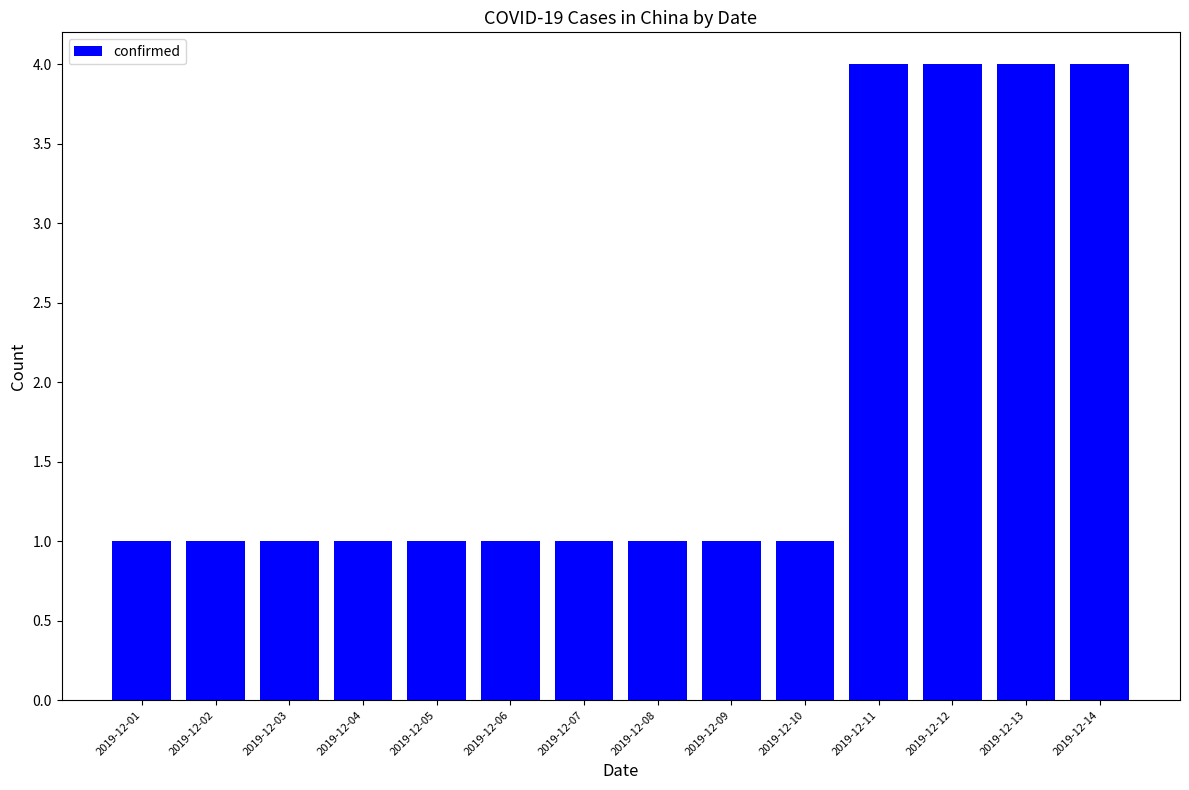

What is the difference between the second highest and minimum values?

3